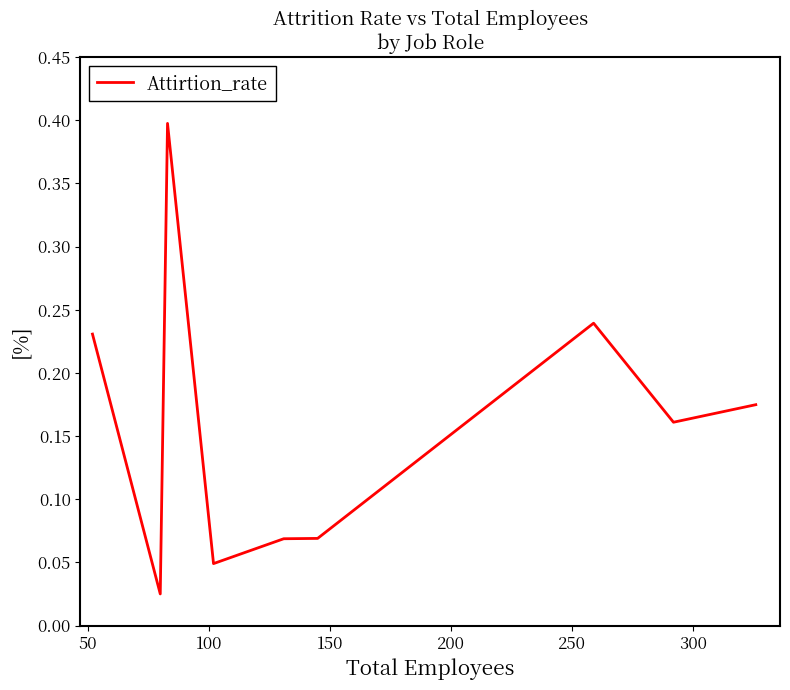

What is the difference between the maximum and minimum values?

0.4